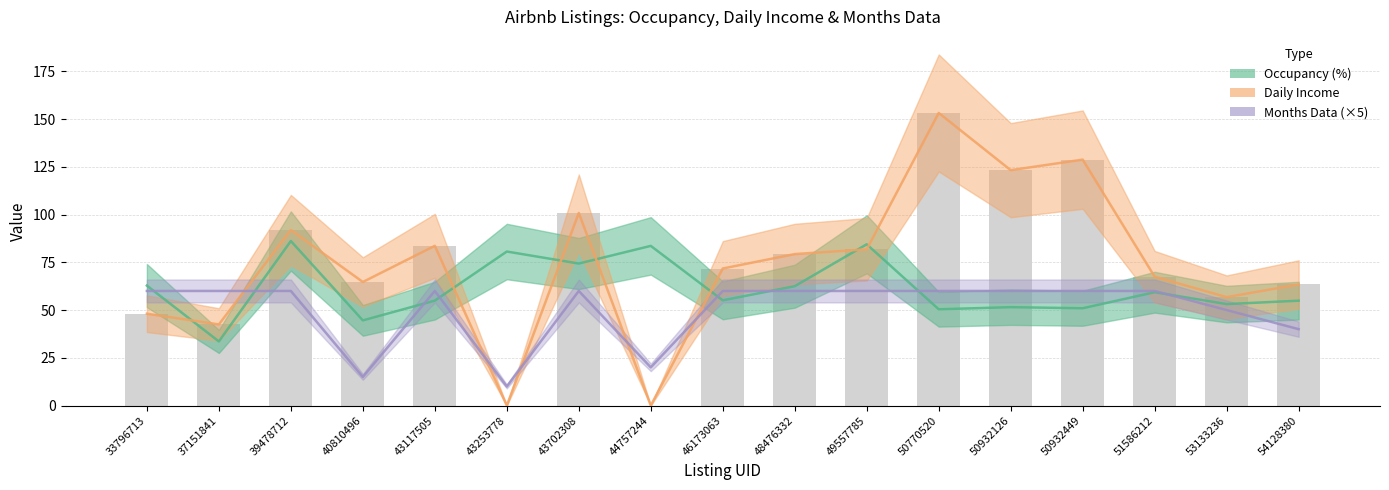

Reading left to right, extract all data points from this chart.

Occupancy (%): 62.8	33.6	86.2	44.6	54.9	80.6	74.3	83.6	55.1	62.5	84.4	50.4	51.5	50.9	59.3	53.1	54.9
Daily Income: 48.1	42.5	91.9	64.7	83.6	0.0	100.8	0.0	71.8	79.3	81.8	153.2	123.2	128.8	67.4	56.8	63.4
Months Data: 60.0	60.0	60.0	15.0	60.0	10.0	60.0	20.0	60.0	60.0	60.0	60.0	60.0	60.0	60.0	50.0	40.0